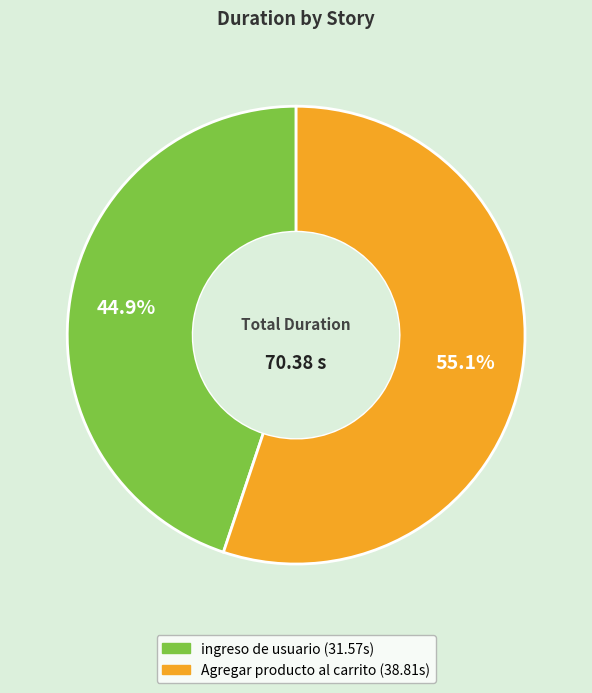

To the nearest percent, what portion does ingreso de usuario represent?

45%